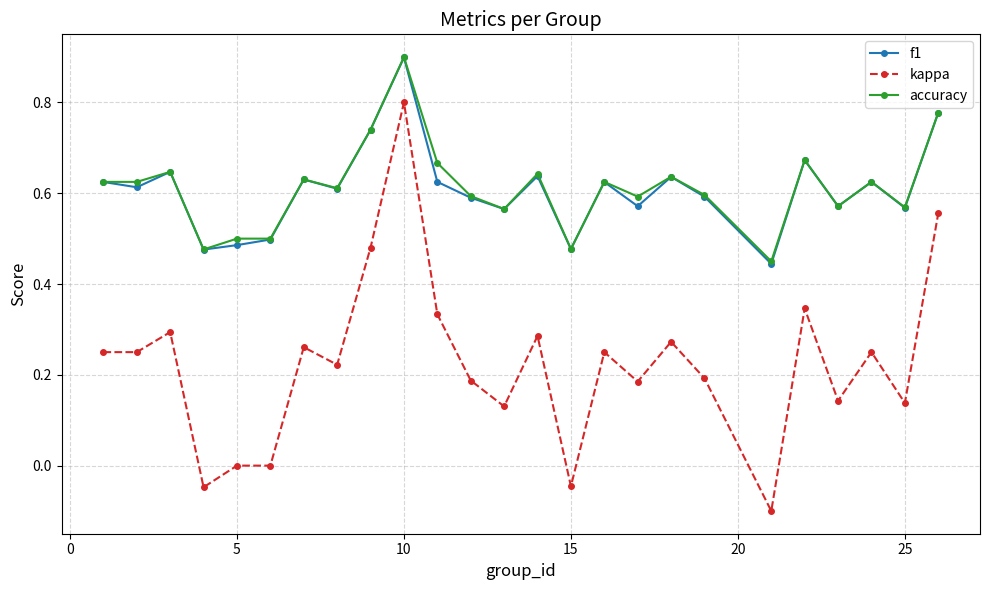

Which series has the widest spread of values?

kappa